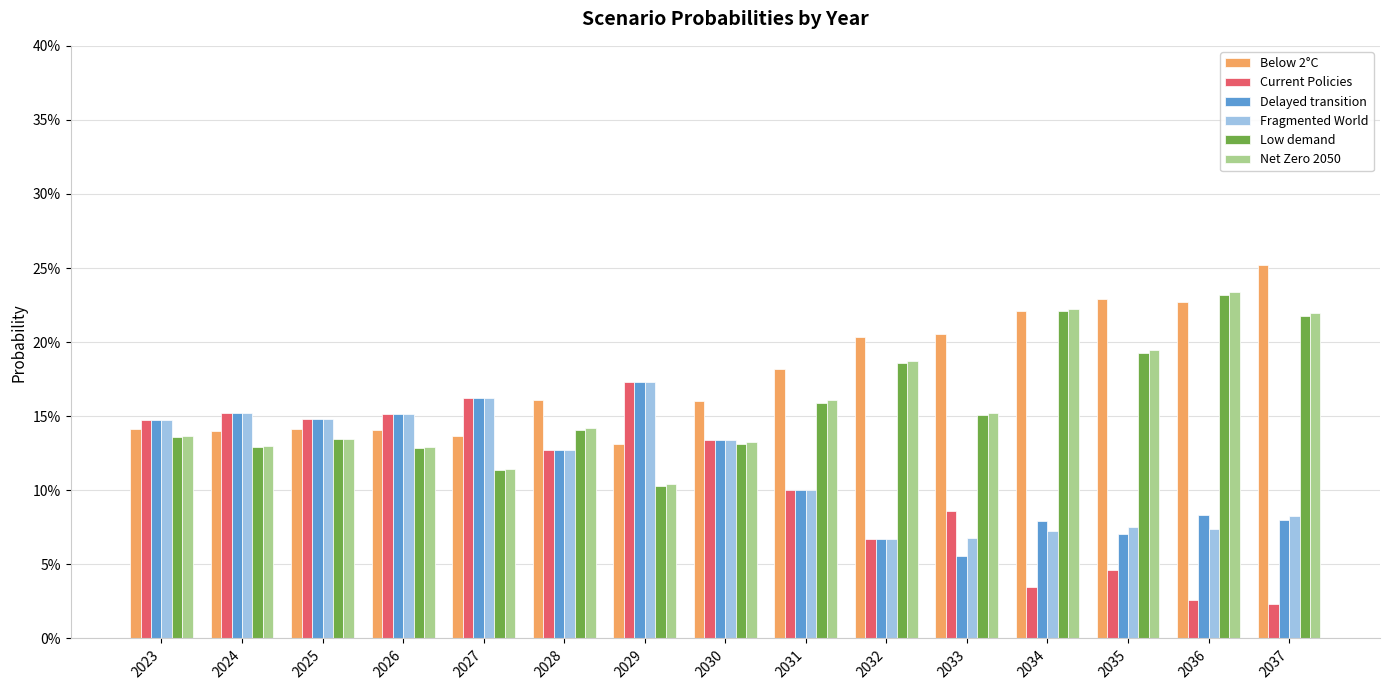

Does the chart contain any negative values?

No